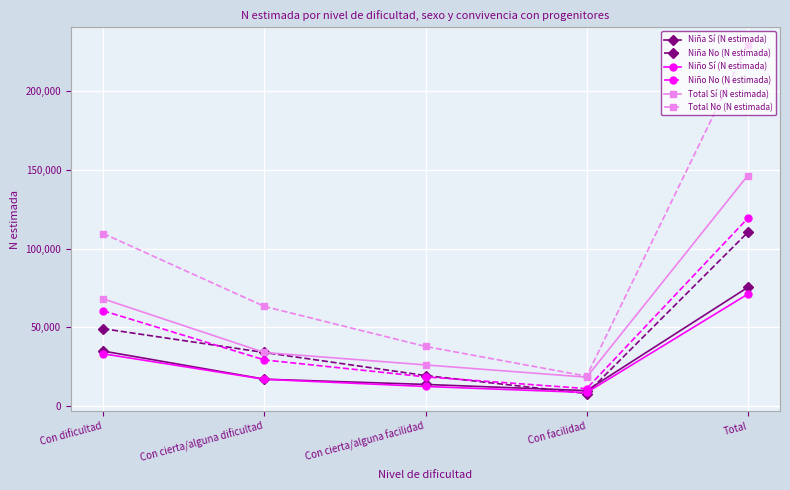

After their last crossing, which series has the higher values: Niña No (N estimada) or Niño No (N estimada)?

Niño No (N estimada)